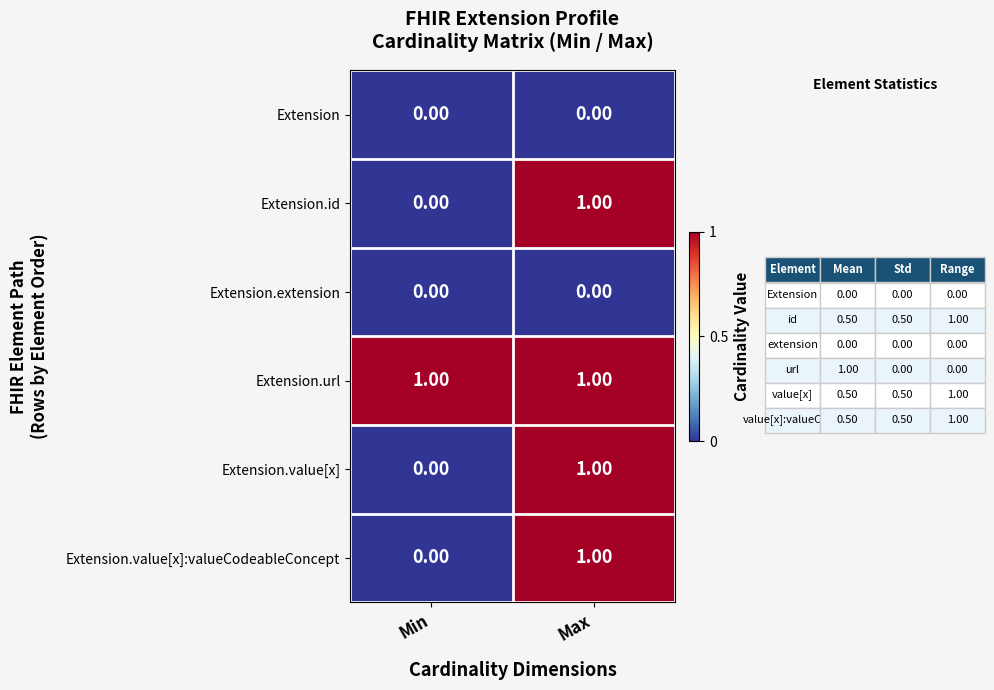

At which label is Extension.id closest to 0?

Min